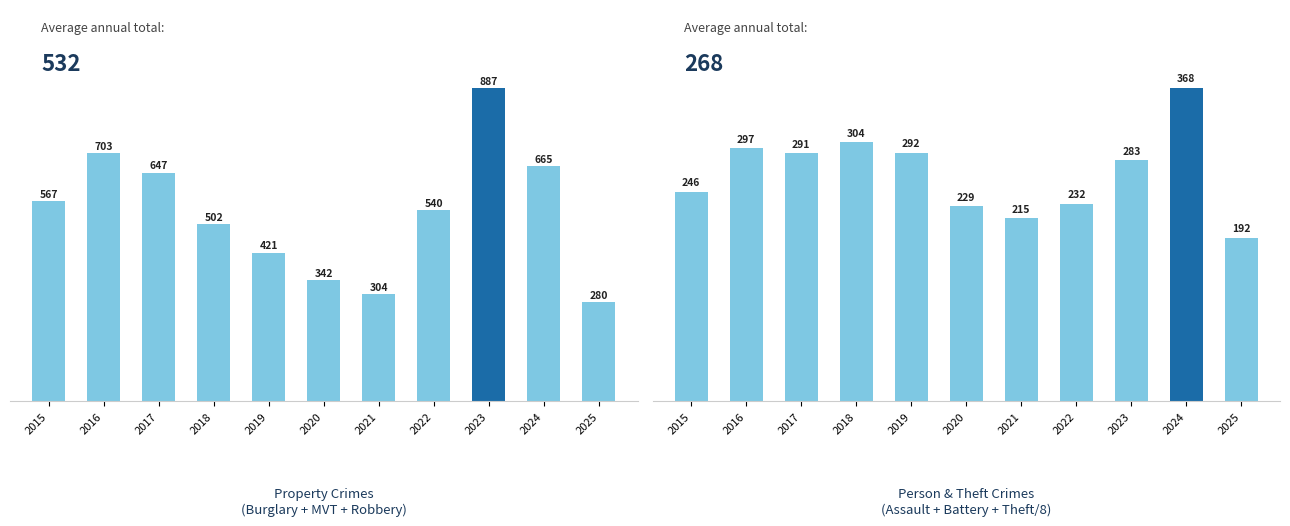

At 2015, list the series in order from smallest to largest.

Person & Theft Crimes
(Assault + Battery + Theft/8), Property Crimes
(Burglary + MVT + Robbery)